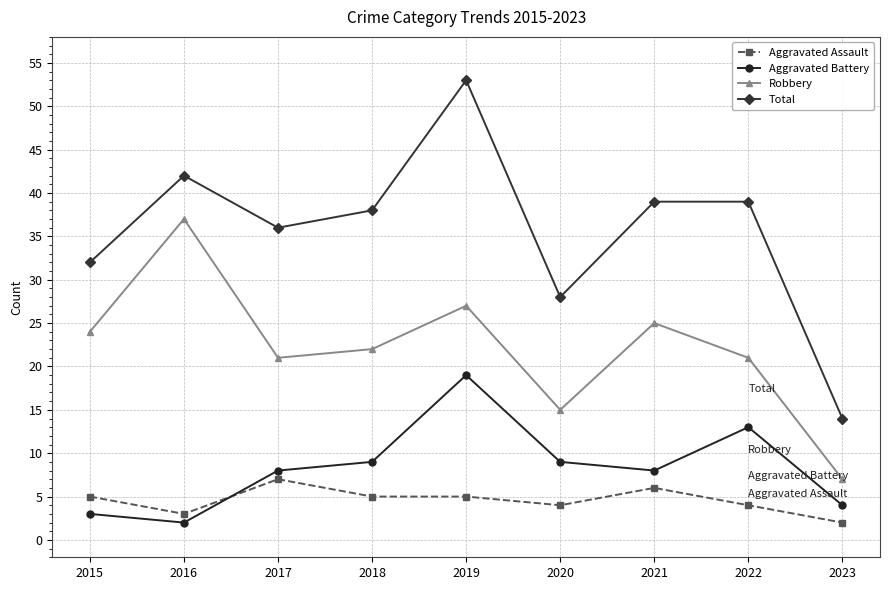

Rank the series at 2022 from highest to lowest value.

Total, Robbery, Aggravated Battery, Aggravated Assault